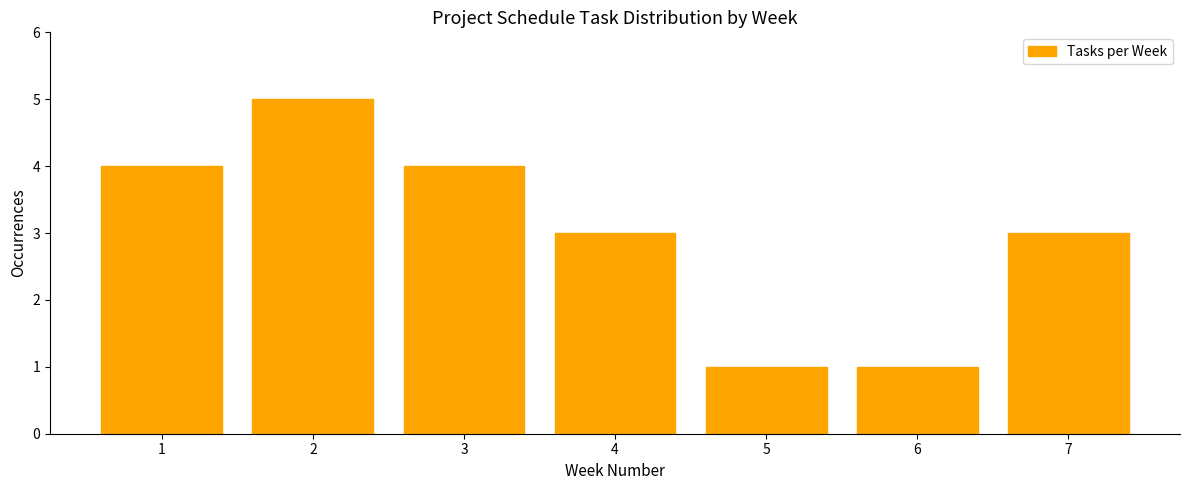

Reading left to right, list every bar in this chart as the range it spans on the x-axis followed by its height. The values are not printed on the chart, so give them approximately, as read against the axis.

0.5 to 1.5: 4
1.5 to 2.5: 5
2.5 to 3.5: 4
3.5 to 4.5: 3
4.5 to 5.5: 1
5.5 to 6.5: 1
6.5 to 7.5: 3